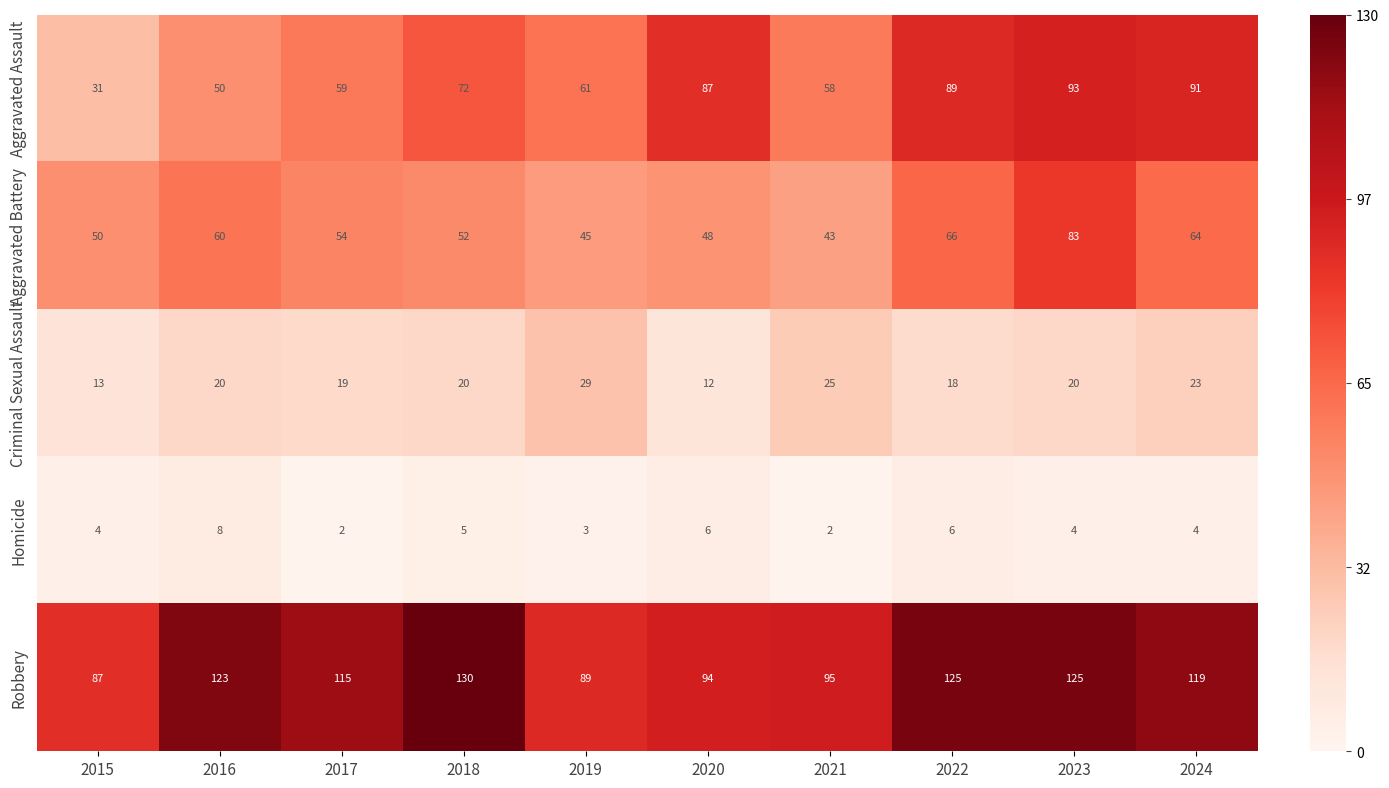

The value of Robbery at 2024 is 119. True or false?

True